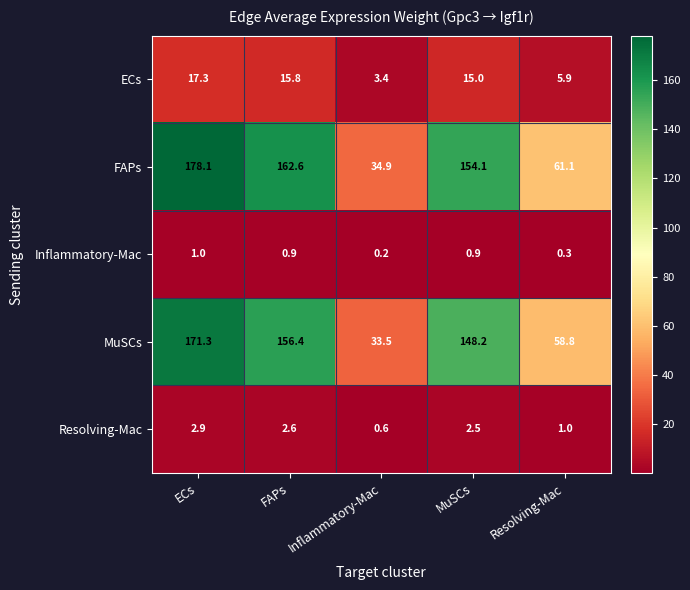

At which category is the sum across all series the highest?

ECs